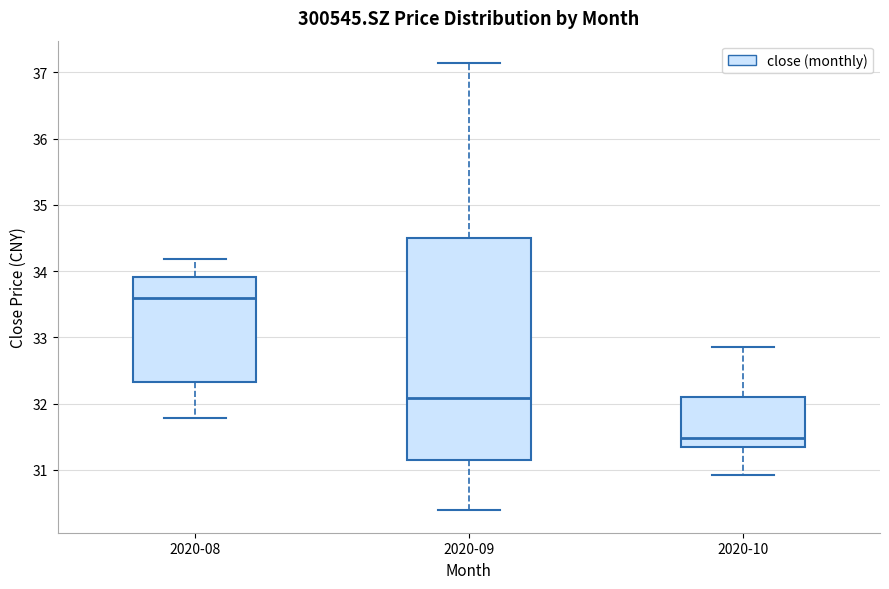

Reading left to right, transcribe this box plot: for each box, give where its median line is, the range the box spans, and where its two whiskers end, as read against the y-axis. The values are not printed on the chart, so give them approximately, as read against the axis.

2020-08: median 33.6, box 32.3 to 33.9, whiskers 31.8 to 34.2
2020-09: median 32.1, box 31.2 to 34.5, whiskers 30.4 to 37.1
2020-10: median 31.5, box 31.3 to 32.1, whiskers 30.9 to 32.9